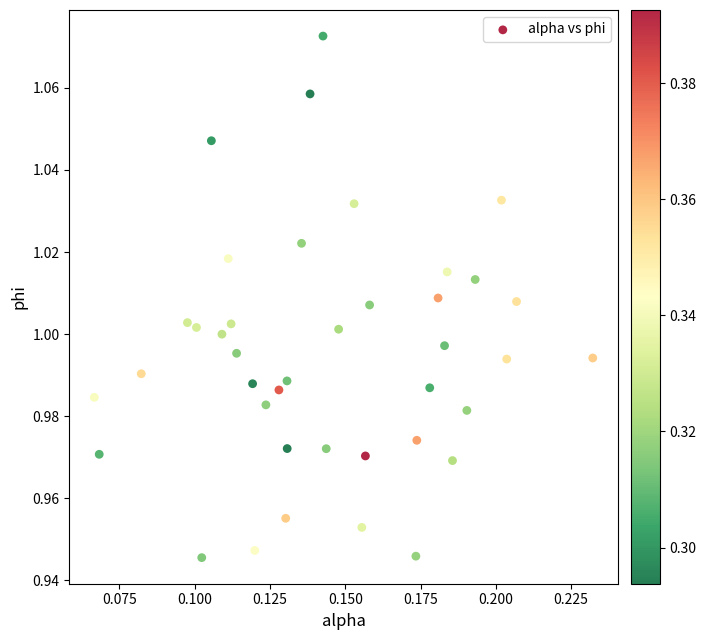

Count the number of points in this scatter plot.

40